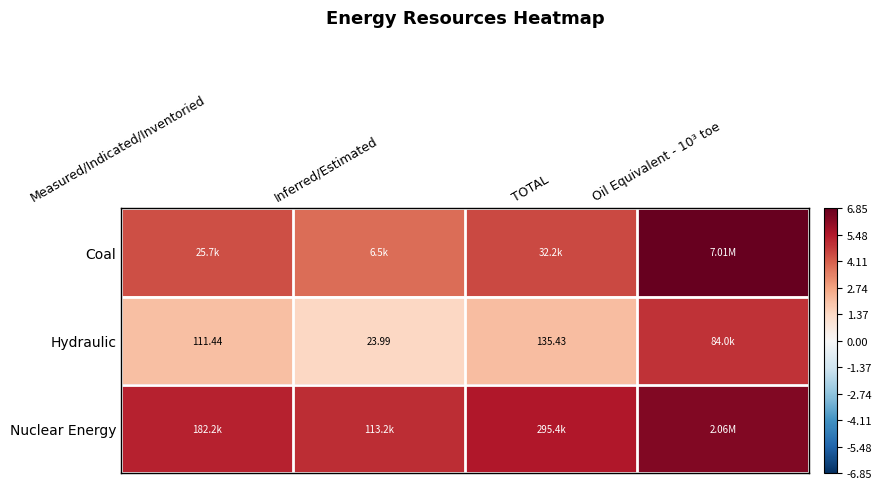

Where is Hydraulic nearest to the value 0?

Inferred/Estimated